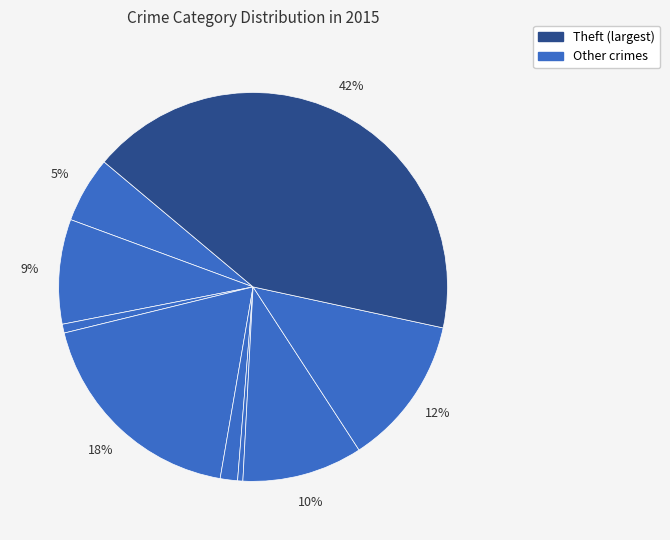

Count the number of slices in the pie.

9